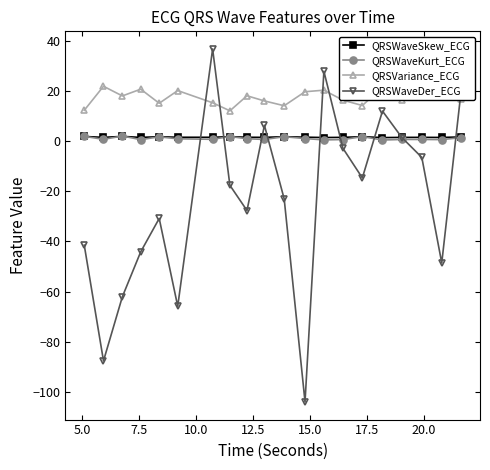

Is this an area chart (filled region under the line)?

No